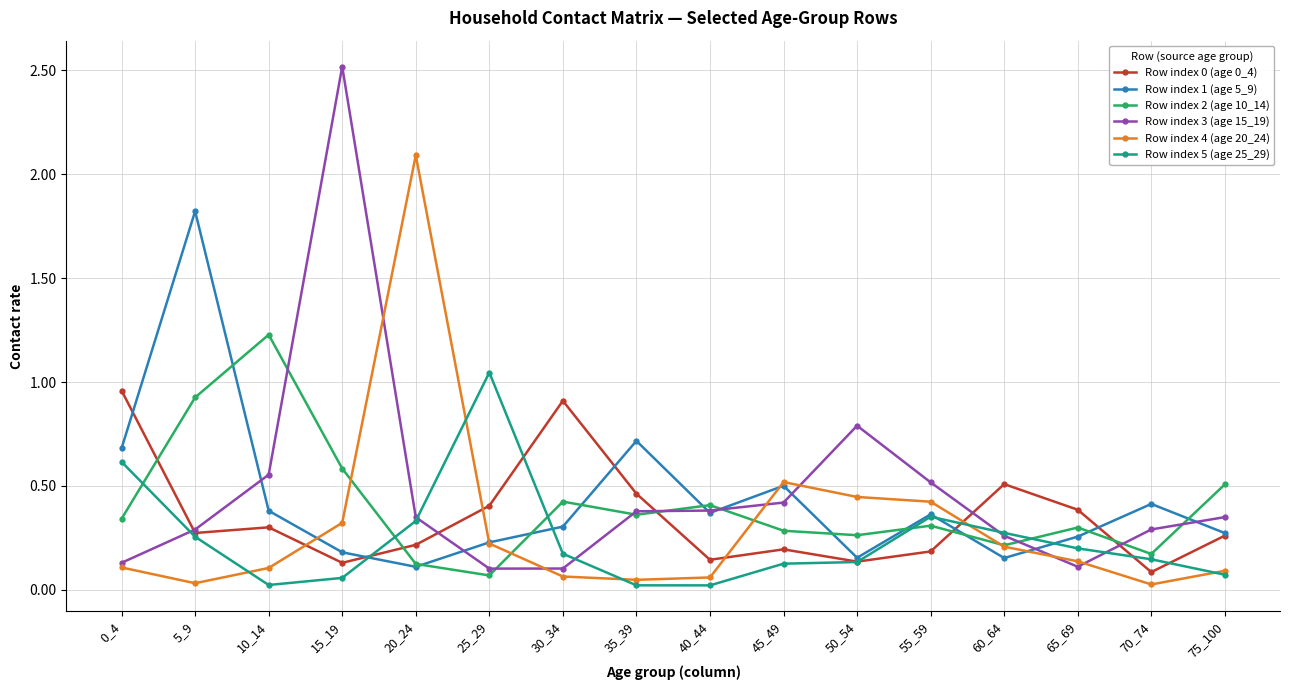

At how many categories does at least one series exceed 1?

5